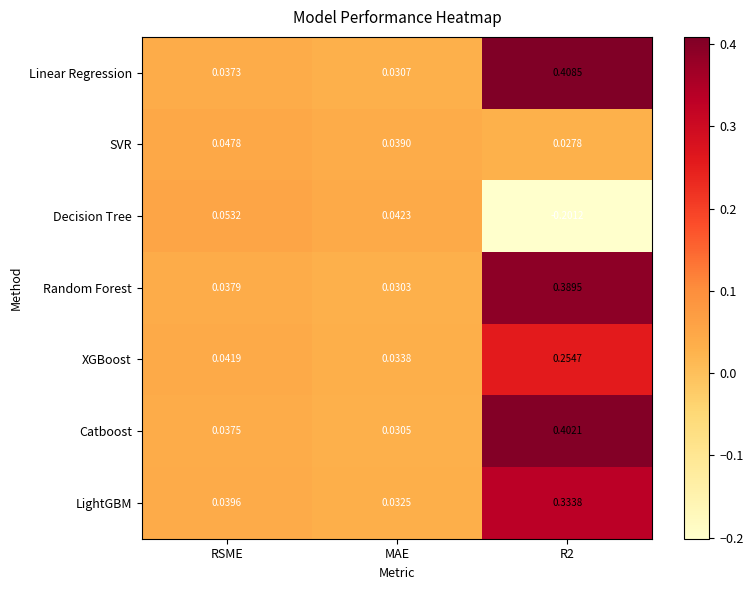

Rank the series by their maximum value, from highest to lowest.

Linear Regression, Catboost, Random Forest, LightGBM, XGBoost, Decision Tree, SVR